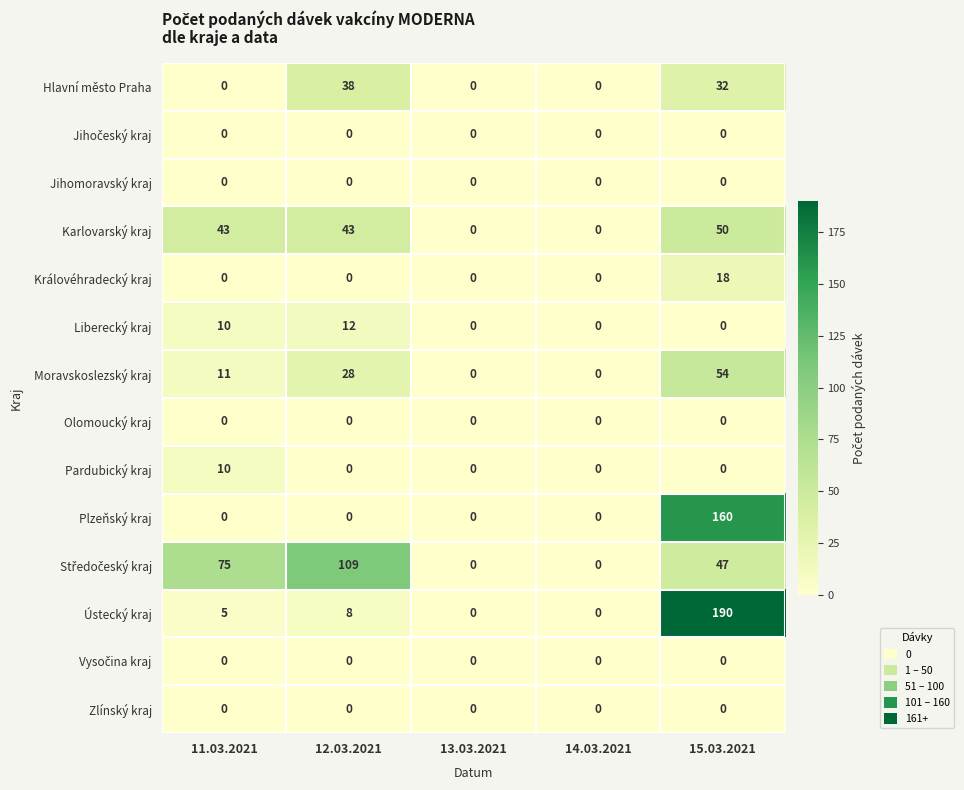

True or false: Královéhradecký kraj has a value of -10 at 14.03.2021.

False